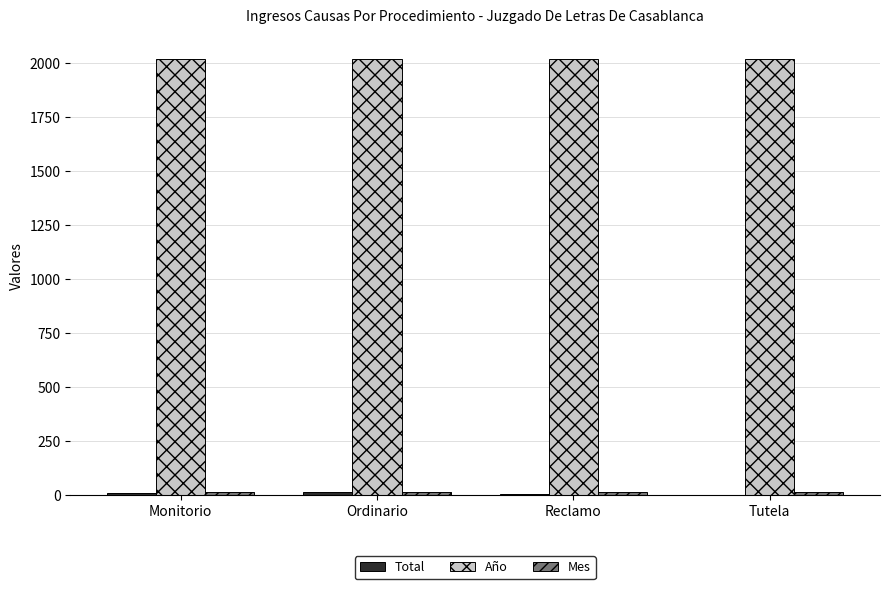

What is the sum of all Año values?

8068